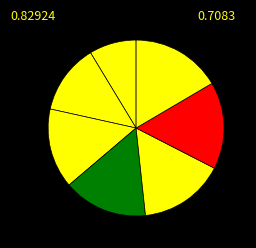

Count the number of slices in the pie.

7